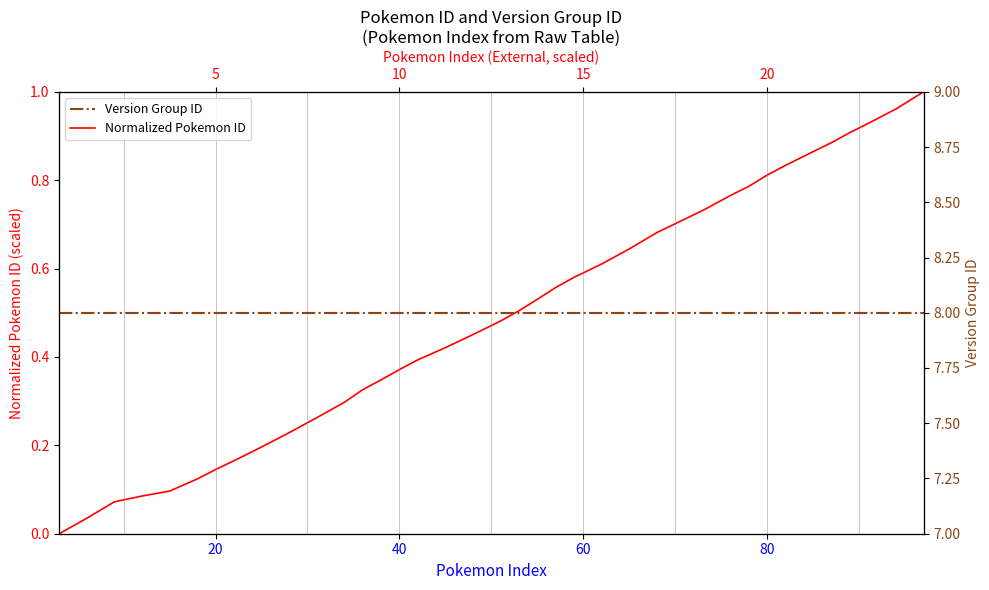

At how many categories does at least one series exceed 2?

40